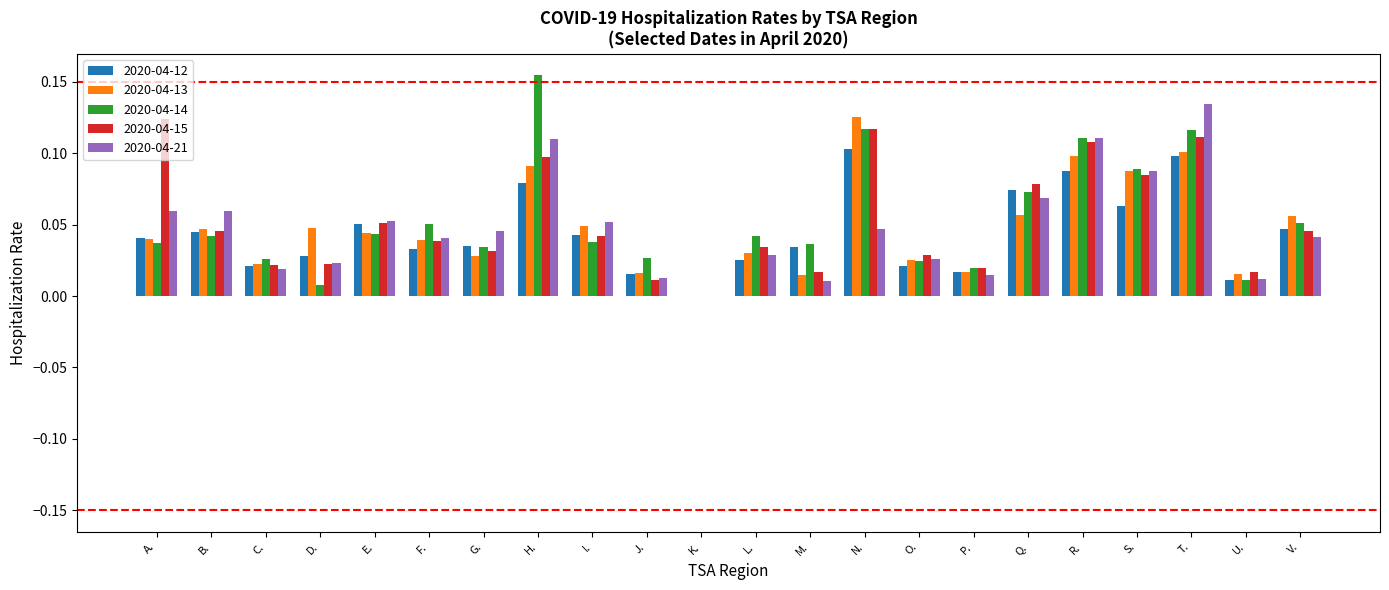

Where is 2020-04-21 nearest to the value 0?

K.